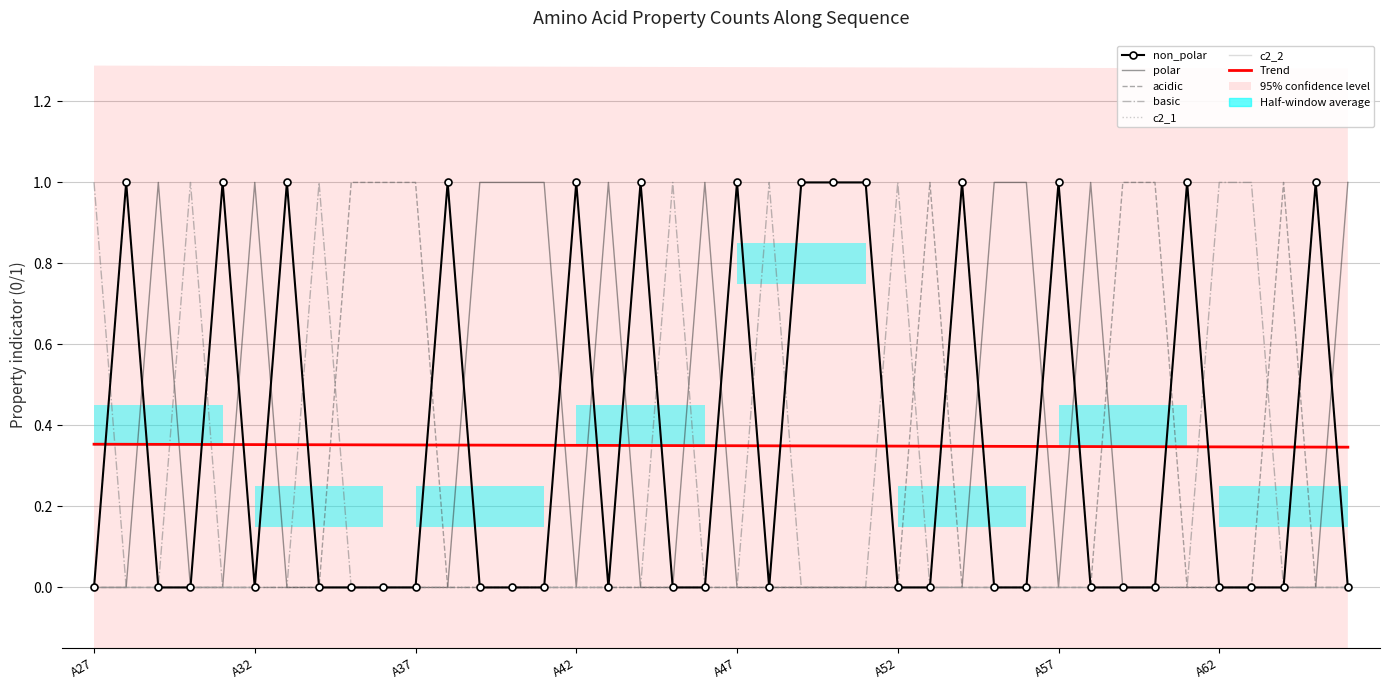

Where is the first local minimum for non_polar?

A32